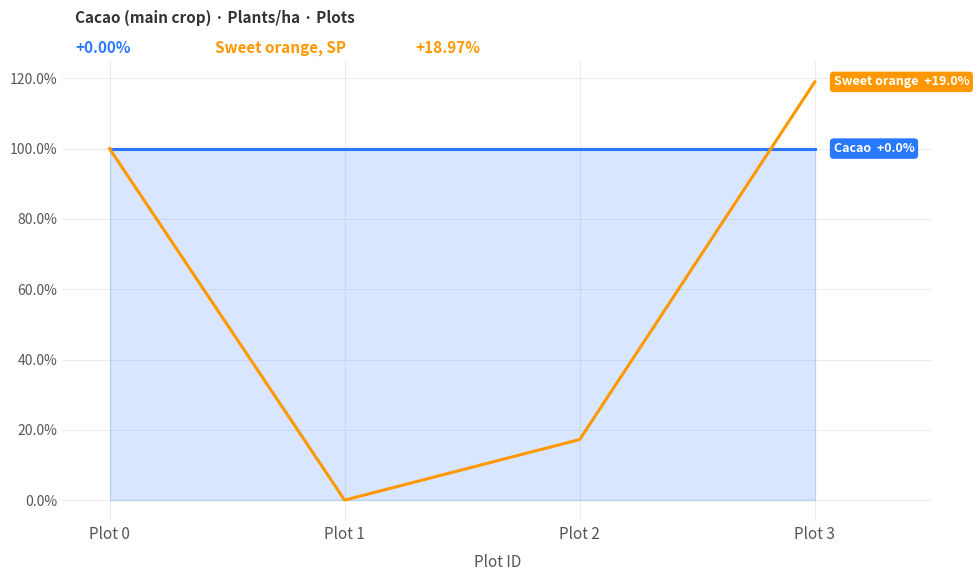

Count the number of categories in the chart.

4